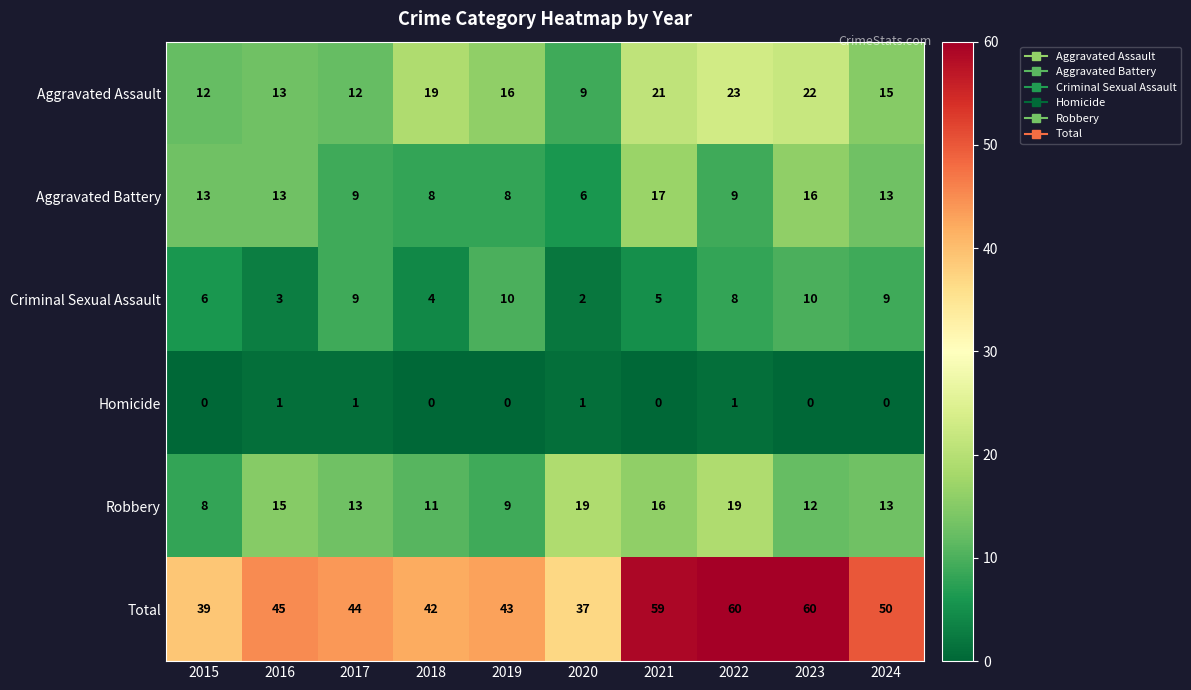

How many values in the Homicide series exceed 0?

4